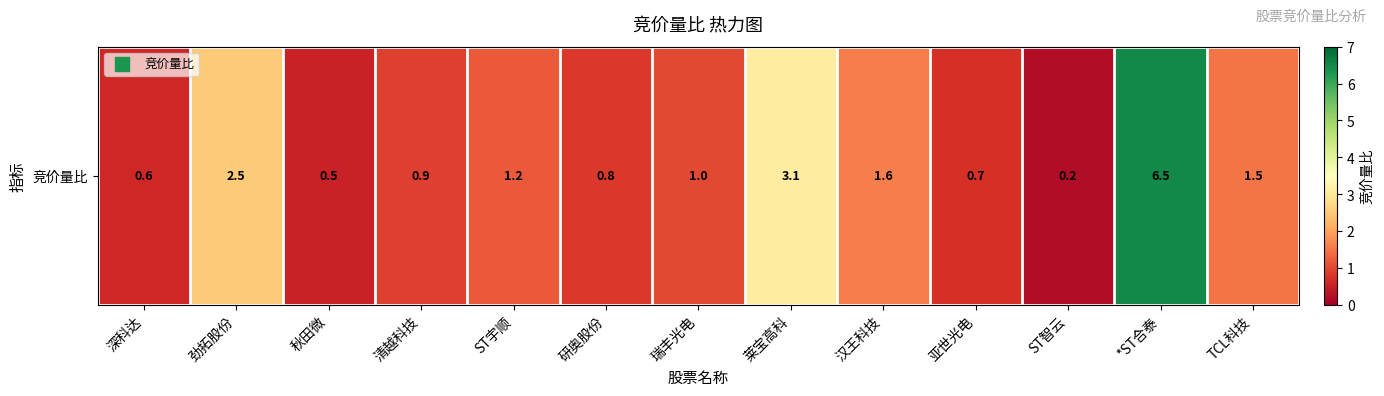

What is the change in value from 瑞丰光电 to *ST合泰?

+5.5